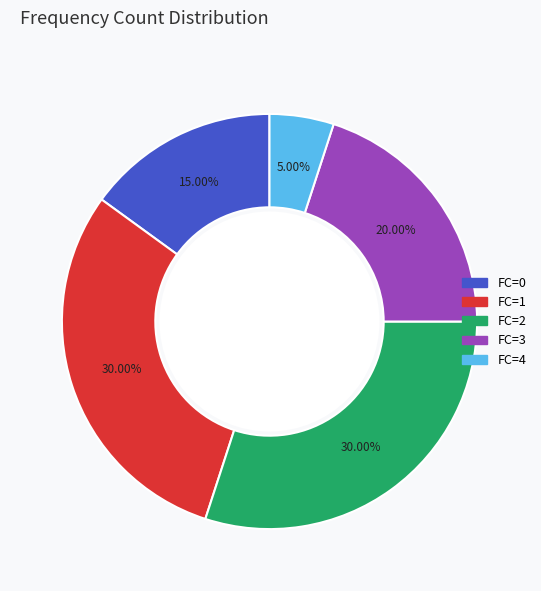

The FC=2 slice represents 30% of the pie. True or false?

True